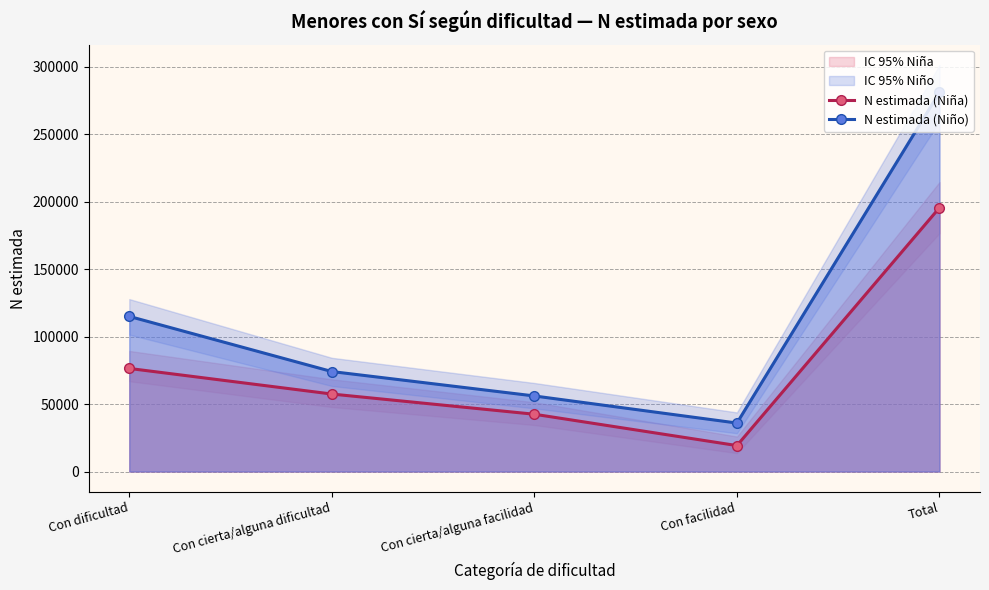

Reading left to right, extract all data points from this chart.

N estimada (Niña): Con dificultad=76428	Con cierta/alguna dificultad=57453	Con cierta/alguna facilidad=42478	Con facilidad=19249	Total=195609
N estimada (Niño): Con dificultad=115019	Con cierta/alguna dificultad=74127	Con cierta/alguna facilidad=56029	Con facilidad=35952	Total=281127